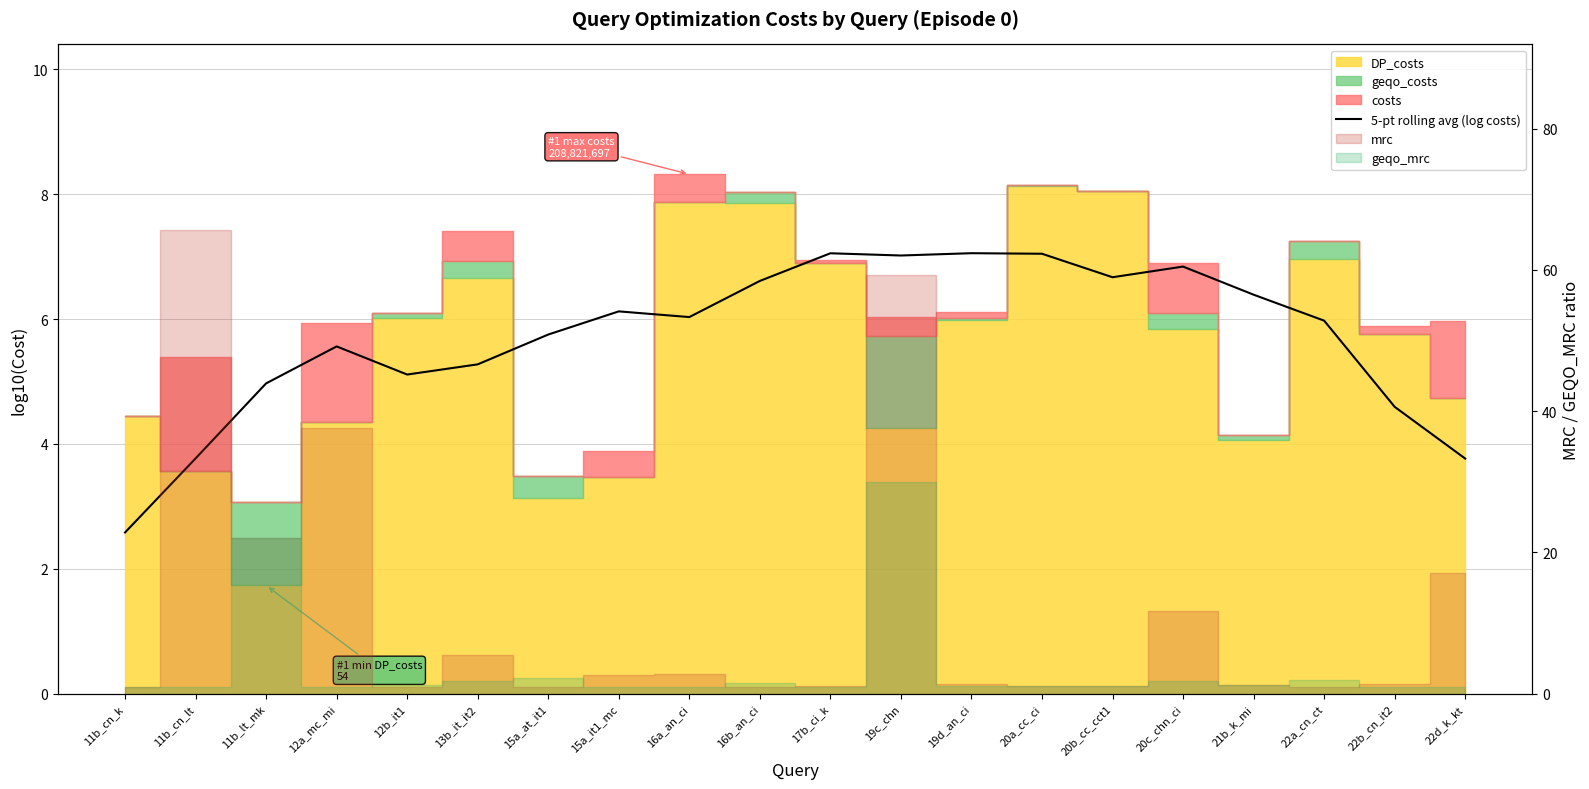

What is the ratio of the value at 13b_it_it2 to the value at 19c_chn?

0.8